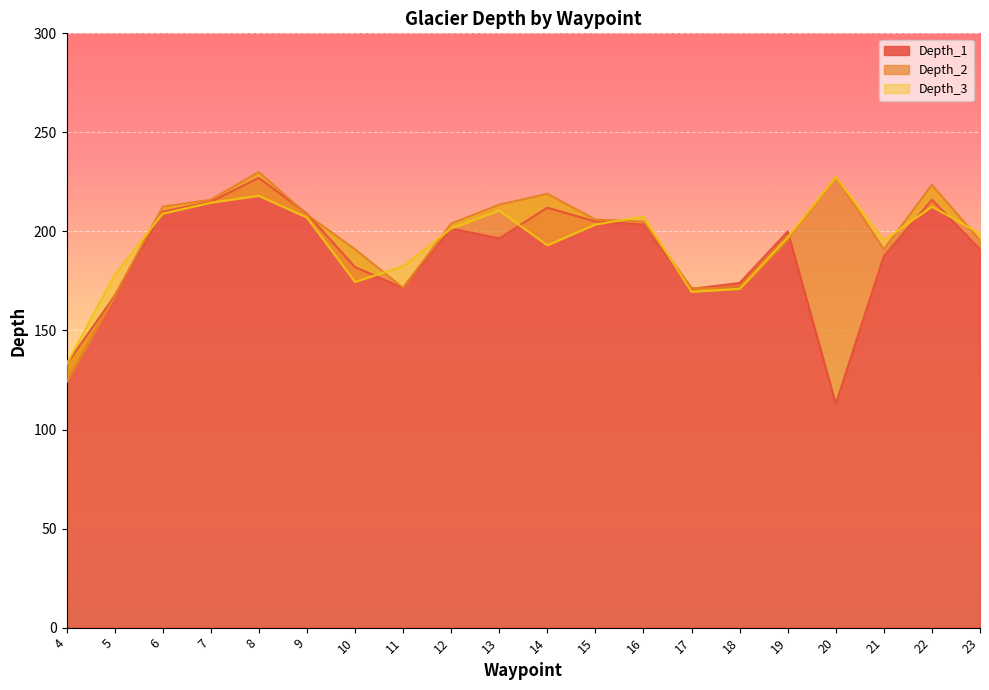

What is the difference between the highest and lowest values at 11?

11.0